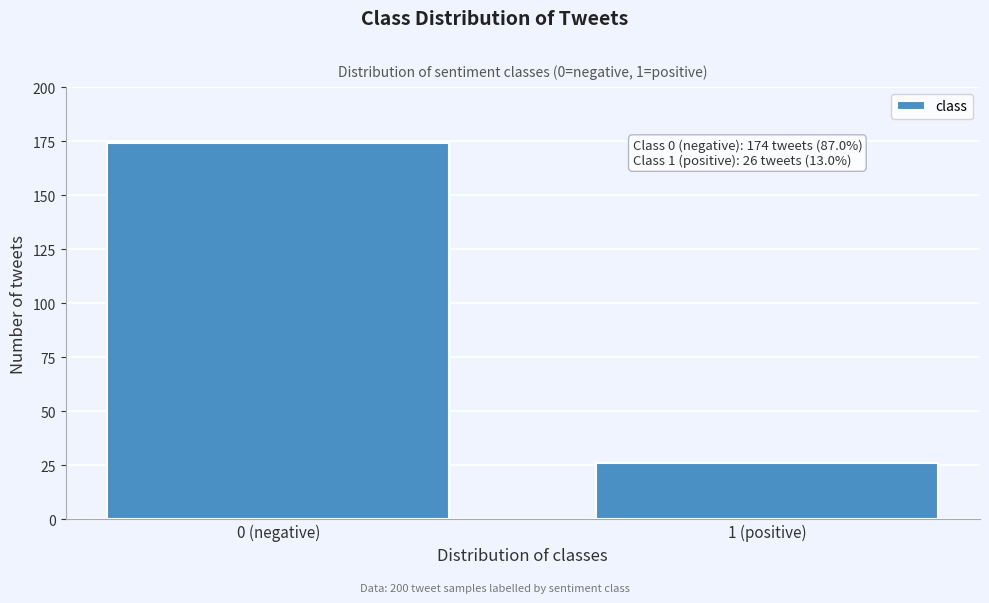

Reading left to right, what are all the values shown in this chart?

174	26